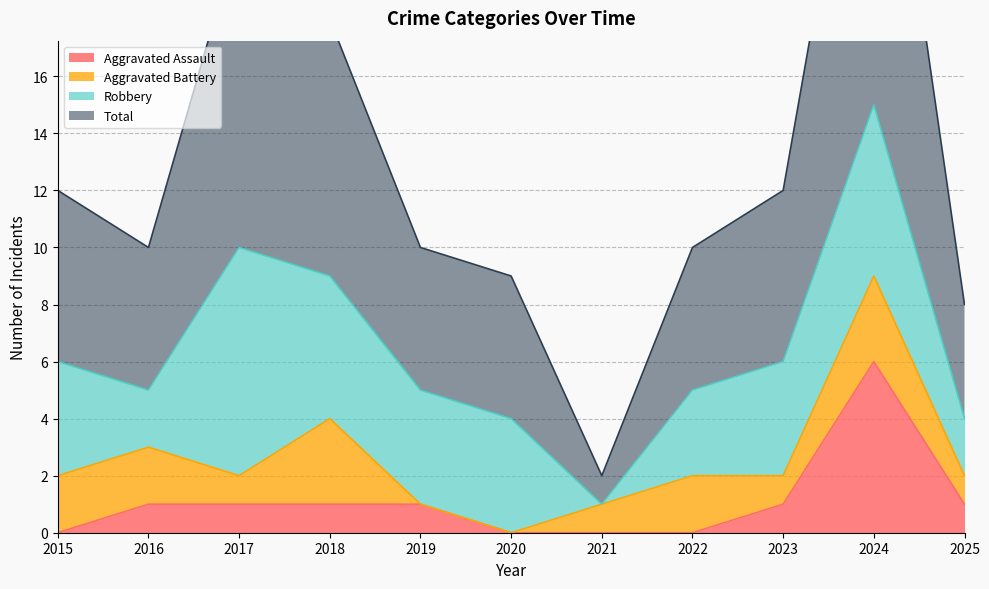

At how many categories does at least one series exceed 11?

5